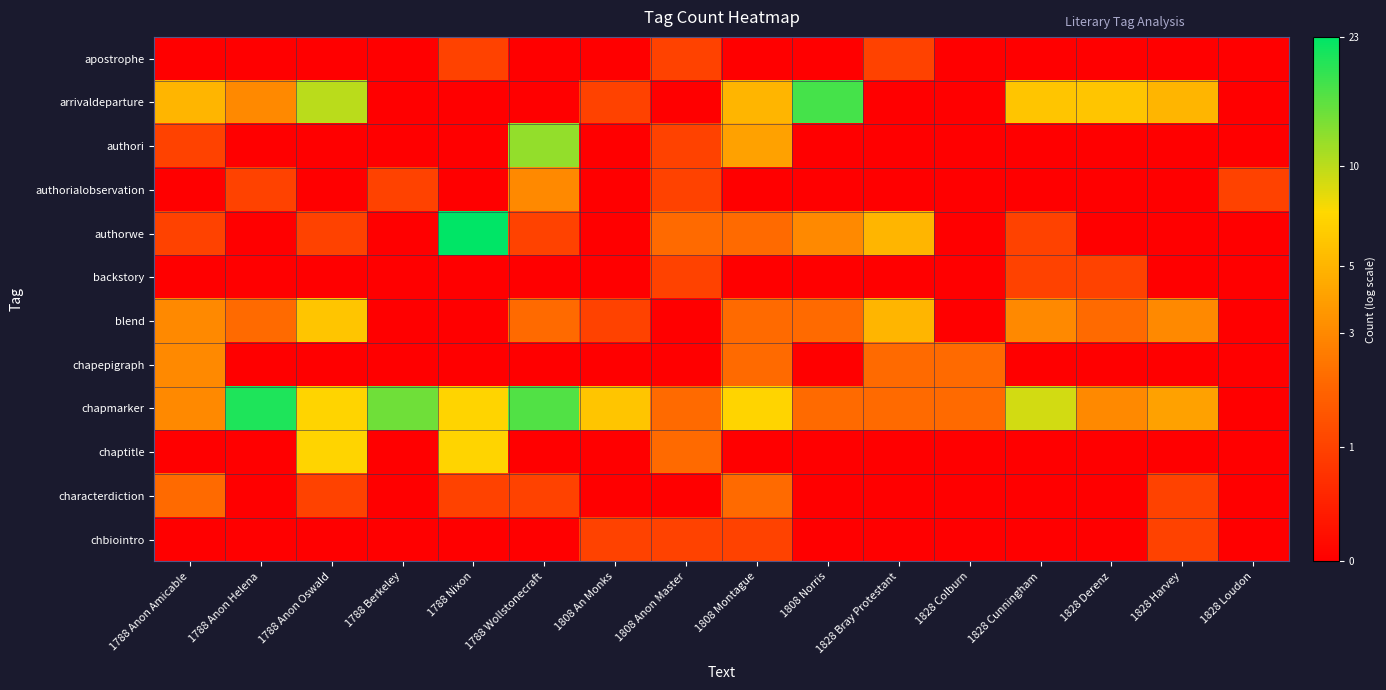

Reading right to left, extract all data points from this chart.

apostrophe: 1828 Loudon=0.0	1828 Harvey=0.0	1828 Derenz=0.0	1828 Cunningham=0.0	1828 Colburn=0.0	1828 Bray Protestant=0.7	1808 Norris=0.0	1808 Montague=0.0	1808 Anon Master=0.7	1808 An Monks=0.0	1788 Wollstonecraft=0.0	1788 Nixon=0.7	1788 Berkeley=0.0	1788 Anon Oswald=0.0	1788 Anon Helena=0.0	1788 Anon Amicable=0.0
arrivaldeparture: 1828 Loudon=0.0	1828 Harvey=1.8	1828 Derenz=1.9	1828 Cunningham=1.9	1828 Colburn=0.0	1828 Bray Protestant=0.0	1808 Norris=2.9	1808 Montague=1.8	1808 Anon Master=0.0	1808 An Monks=0.7	1788 Wollstonecraft=0.0	1788 Nixon=0.0	1788 Berkeley=0.0	1788 Anon Oswald=2.4	1788 Anon Helena=1.4	1788 Anon Amicable=1.8
authori: 1828 Loudon=0.0	1828 Harvey=0.0	1828 Derenz=0.0	1828 Cunningham=0.0	1828 Colburn=0.0	1828 Bray Protestant=0.0	1808 Norris=0.0	1808 Montague=1.6	1808 Anon Master=0.7	1808 An Monks=0.0	1788 Wollstonecraft=2.6	1788 Nixon=0.0	1788 Berkeley=0.0	1788 Anon Oswald=0.0	1788 Anon Helena=0.0	1788 Anon Amicable=0.7
authorialobservation: 1828 Loudon=0.7	1828 Harvey=0.0	1828 Derenz=0.0	1828 Cunningham=0.0	1828 Colburn=0.0	1828 Bray Protestant=0.0	1808 Norris=0.0	1808 Montague=0.0	1808 Anon Master=0.7	1808 An Monks=0.0	1788 Wollstonecraft=1.4	1788 Nixon=0.0	1788 Berkeley=0.7	1788 Anon Oswald=0.0	1788 Anon Helena=0.7	1788 Anon Amicable=0.0
authorwe: 1828 Loudon=0.0	1828 Harvey=0.0	1828 Derenz=0.0	1828 Cunningham=0.7	1828 Colburn=0.0	1828 Bray Protestant=1.8	1808 Norris=1.4	1808 Montague=1.1	1808 Anon Master=1.1	1808 An Monks=0.0	1788 Wollstonecraft=0.7	1788 Nixon=3.2	1788 Berkeley=0.0	1788 Anon Oswald=0.7	1788 Anon Helena=0.0	1788 Anon Amicable=0.7
backstory: 1828 Loudon=0.0	1828 Harvey=0.0	1828 Derenz=0.7	1828 Cunningham=0.7	1828 Colburn=0.0	1828 Bray Protestant=0.0	1808 Norris=0.0	1808 Montague=0.0	1808 Anon Master=0.7	1808 An Monks=0.0	1788 Wollstonecraft=0.0	1788 Nixon=0.0	1788 Berkeley=0.0	1788 Anon Oswald=0.0	1788 Anon Helena=0.0	1788 Anon Amicable=0.0
blend: 1828 Loudon=0.0	1828 Harvey=1.4	1828 Derenz=1.1	1828 Cunningham=1.4	1828 Colburn=0.0	1828 Bray Protestant=1.8	1808 Norris=1.1	1808 Montague=1.1	1808 Anon Master=0.0	1808 An Monks=0.7	1788 Wollstonecraft=1.1	1788 Nixon=0.0	1788 Berkeley=0.0	1788 Anon Oswald=1.9	1788 Anon Helena=1.1	1788 Anon Amicable=1.4
chapepigraph: 1828 Loudon=0.0	1828 Harvey=0.0	1828 Derenz=0.0	1828 Cunningham=0.0	1828 Colburn=1.1	1828 Bray Protestant=1.1	1808 Norris=0.0	1808 Montague=1.1	1808 Anon Master=0.0	1808 An Monks=0.0	1788 Wollstonecraft=0.0	1788 Nixon=0.0	1788 Berkeley=0.0	1788 Anon Oswald=0.0	1788 Anon Helena=0.0	1788 Anon Amicable=1.4
chapmarker: 1828 Loudon=0.0	1828 Harvey=1.6	1828 Derenz=1.4	1828 Cunningham=2.3	1828 Colburn=1.1	1828 Bray Protestant=1.1	1808 Norris=1.1	1808 Montague=2.1	1808 Anon Master=1.1	1808 An Monks=1.9	1788 Wollstonecraft=2.8	1788 Nixon=2.1	1788 Berkeley=2.7	1788 Anon Oswald=2.1	1788 Anon Helena=3.0	1788 Anon Amicable=1.4
chaptitle: 1828 Loudon=0.0	1828 Harvey=0.0	1828 Derenz=0.0	1828 Cunningham=0.0	1828 Colburn=0.0	1828 Bray Protestant=0.0	1808 Norris=0.0	1808 Montague=0.0	1808 Anon Master=1.1	1808 An Monks=0.0	1788 Wollstonecraft=0.0	1788 Nixon=2.1	1788 Berkeley=0.0	1788 Anon Oswald=2.1	1788 Anon Helena=0.0	1788 Anon Amicable=0.0
characterdiction: 1828 Loudon=0.0	1828 Harvey=0.7	1828 Derenz=0.0	1828 Cunningham=0.0	1828 Colburn=0.0	1828 Bray Protestant=0.0	1808 Norris=0.0	1808 Montague=1.1	1808 Anon Master=0.0	1808 An Monks=0.0	1788 Wollstonecraft=0.7	1788 Nixon=0.7	1788 Berkeley=0.0	1788 Anon Oswald=0.7	1788 Anon Helena=0.0	1788 Anon Amicable=1.1
chbiointro: 1828 Loudon=0.0	1828 Harvey=0.7	1828 Derenz=0.0	1828 Cunningham=0.0	1828 Colburn=0.0	1828 Bray Protestant=0.0	1808 Norris=0.0	1808 Montague=0.7	1808 Anon Master=0.7	1808 An Monks=0.7	1788 Wollstonecraft=0.0	1788 Nixon=0.0	1788 Berkeley=0.0	1788 Anon Oswald=0.0	1788 Anon Helena=0.0	1788 Anon Amicable=0.0